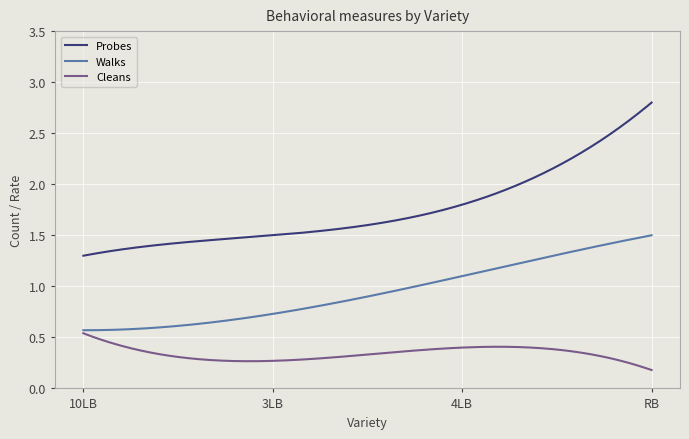

Which series has the largest total across all categories?

Probes